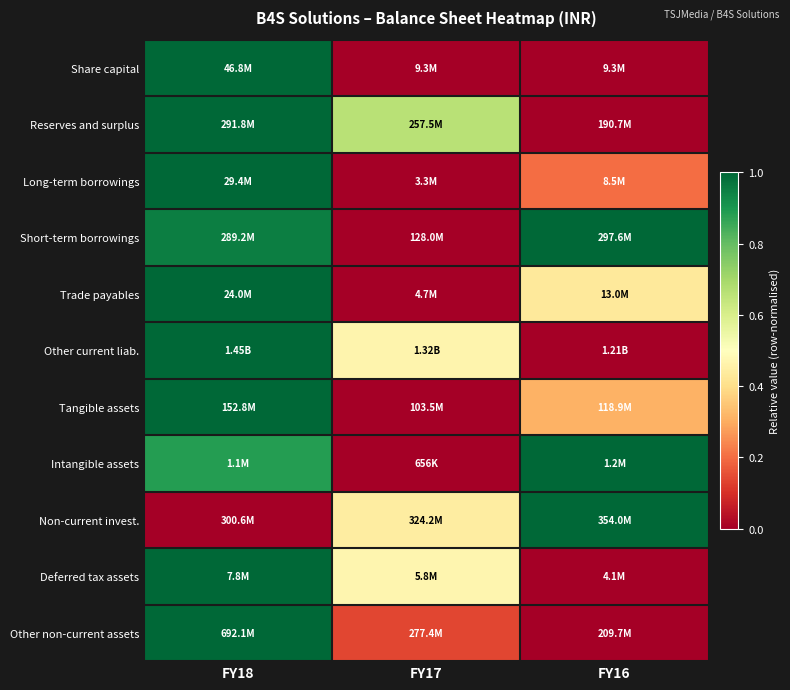

Reading left to right, transcribe all the data shown in this chart.

Share capital: FY18=1.0	FY17=0.0	FY16=0.0
Reserves and surplus: FY18=1.0	FY17=0.7	FY16=0.0
Long-term borrowings: FY18=1.0	FY17=0.0	FY16=0.2
Short-term borrowings: FY18=1.0	FY17=0.0	FY16=1.0
Trade payables: FY18=1.0	FY17=0.0	FY16=0.4
Other current liab.: FY18=1.0	FY17=0.5	FY16=0.0
Tangible assets: FY18=1.0	FY17=0.0	FY16=0.3
Intangible assets: FY18=0.9	FY17=0.0	FY16=1.0
Non-current invest.: FY18=0.0	FY17=0.4	FY16=1.0
Deferred tax assets: FY18=1.0	FY17=0.5	FY16=0.0
Other non-current assets: FY18=1.0	FY17=0.1	FY16=0.0